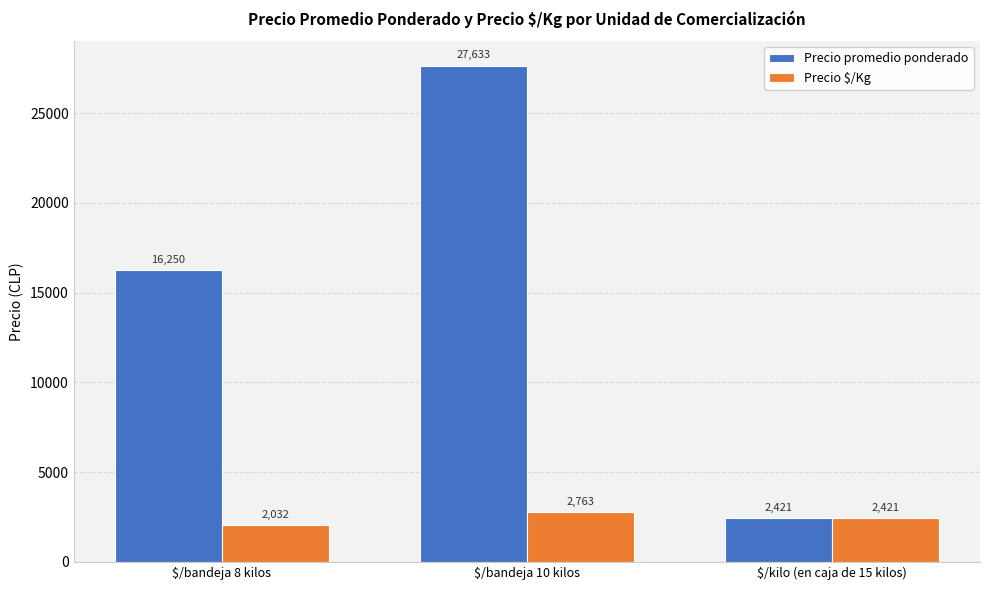

What is the label of the 3rd bar from the right?

$/bandeja 8 kilos